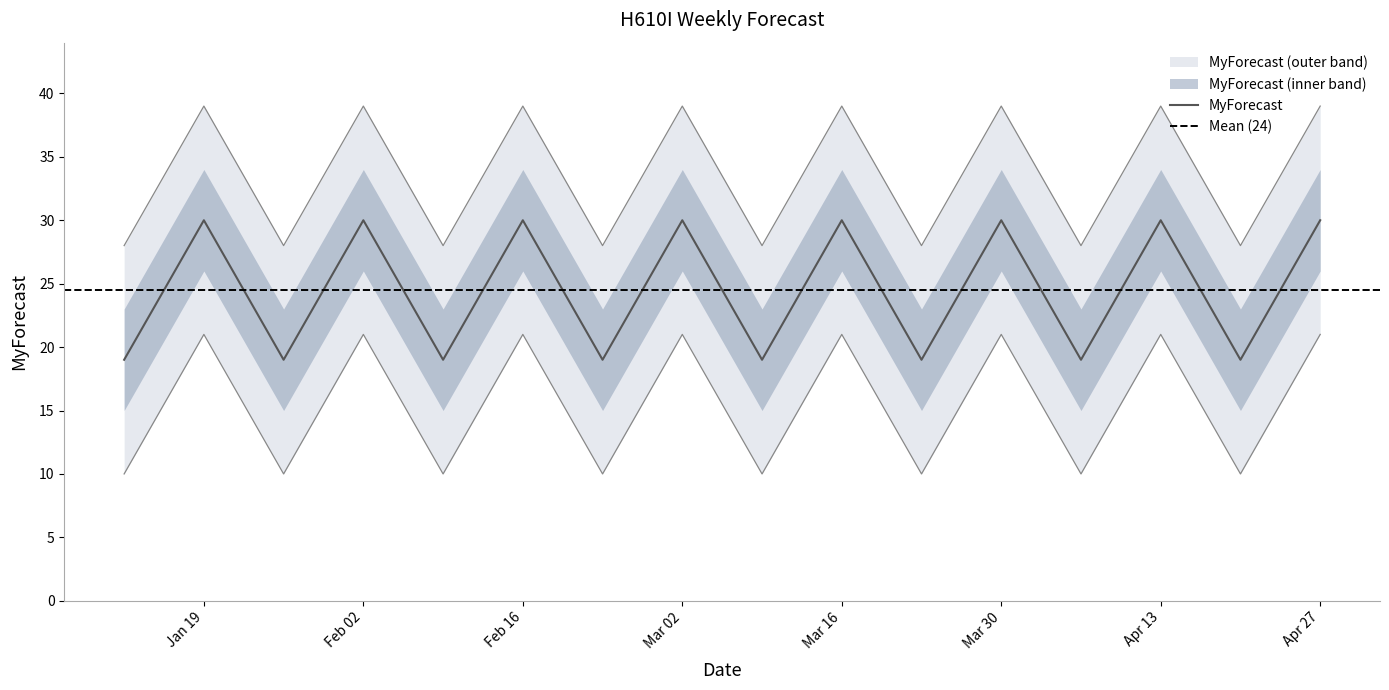

What is the smallest value displayed?

19